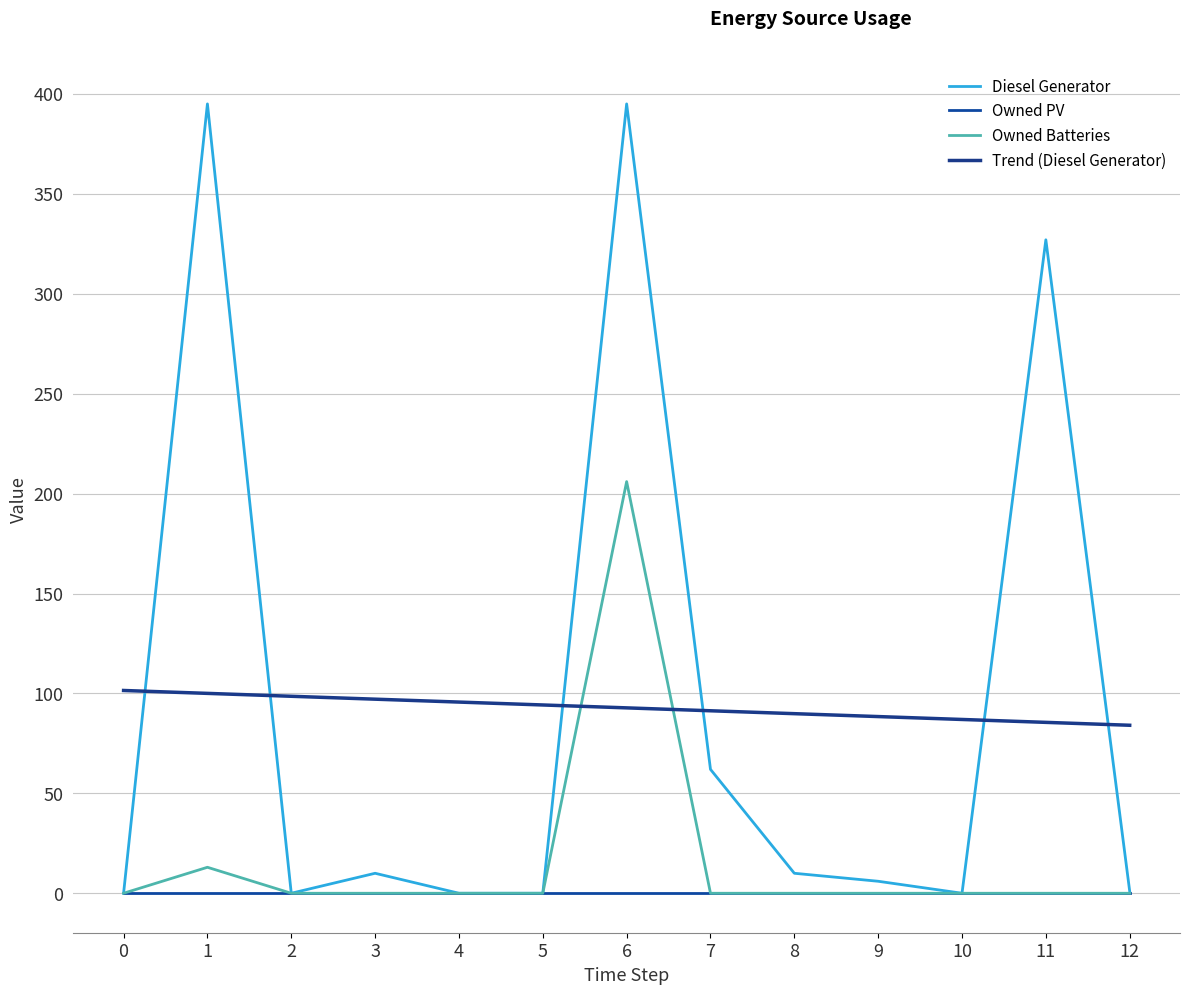

True or false: Owned Batteries and Diesel Generator cross at least once.

False